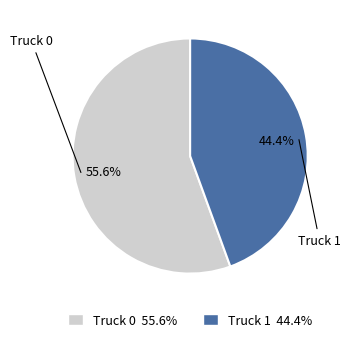

Does Truck 1 represent more than half of the total?

No